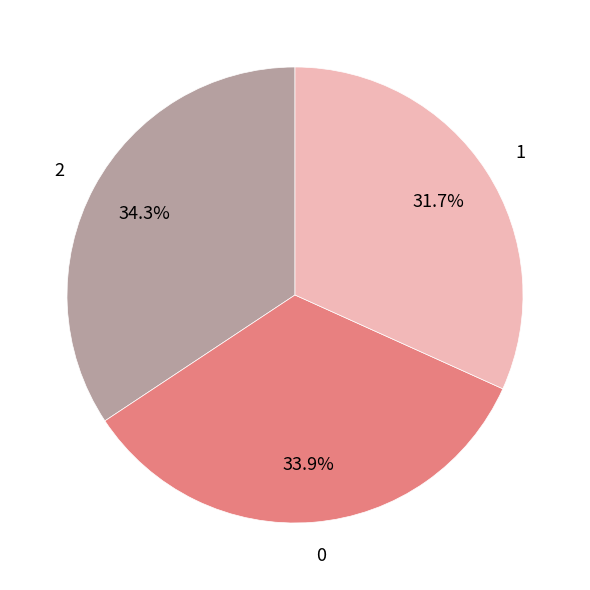

To the nearest percent, what is the difference between the largest and smallest slice percentages?

3%